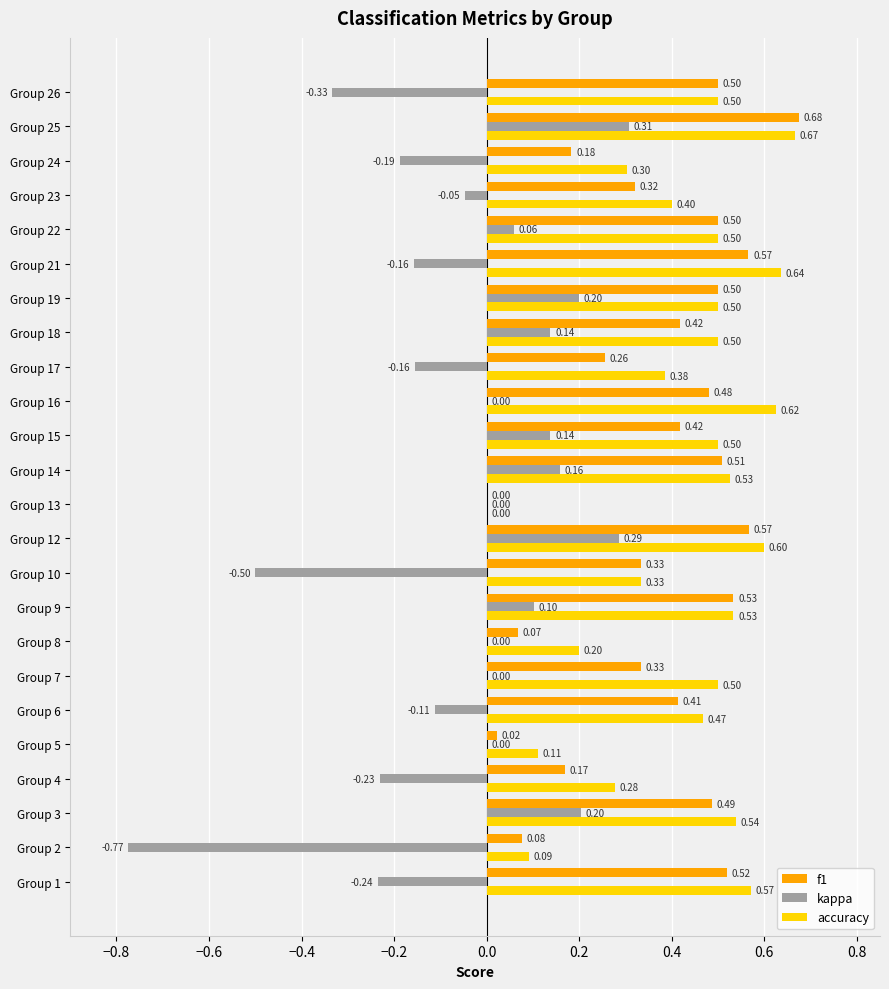

Between Group 10 and Group 22, which series saw the biggest shift?

kappa